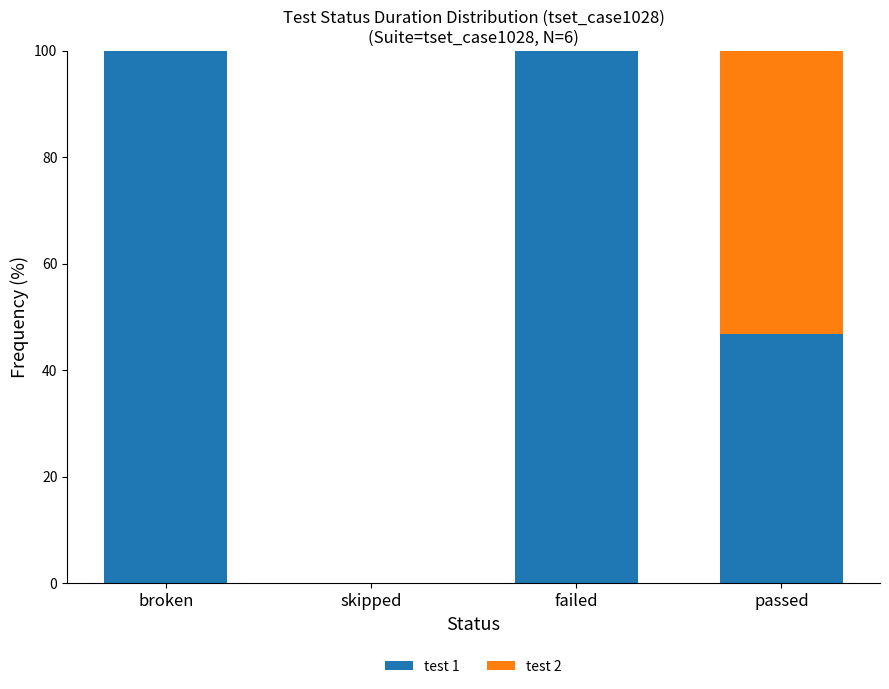

The value of test 1 at skipped is 48.0. True or false?

False